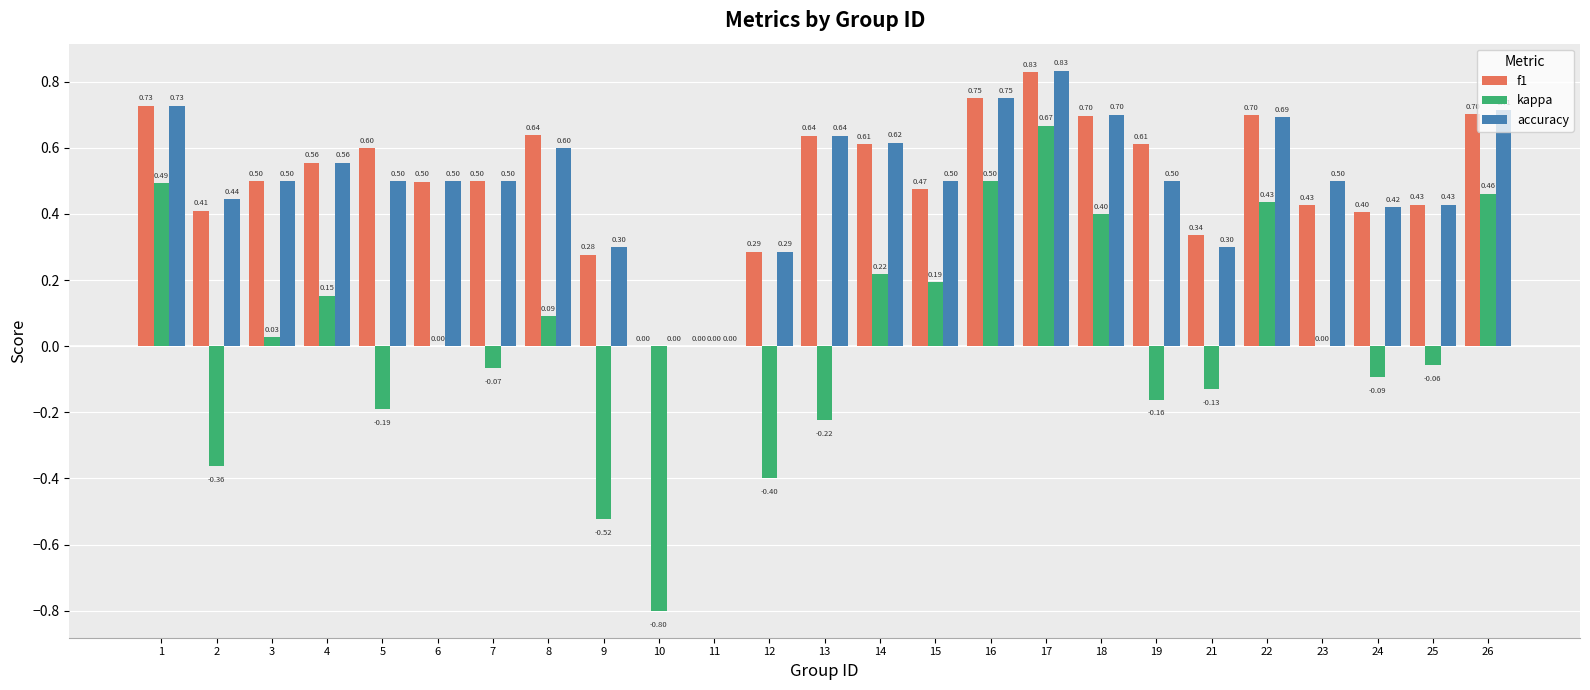

What is the sum of all accuracy values?

12.5